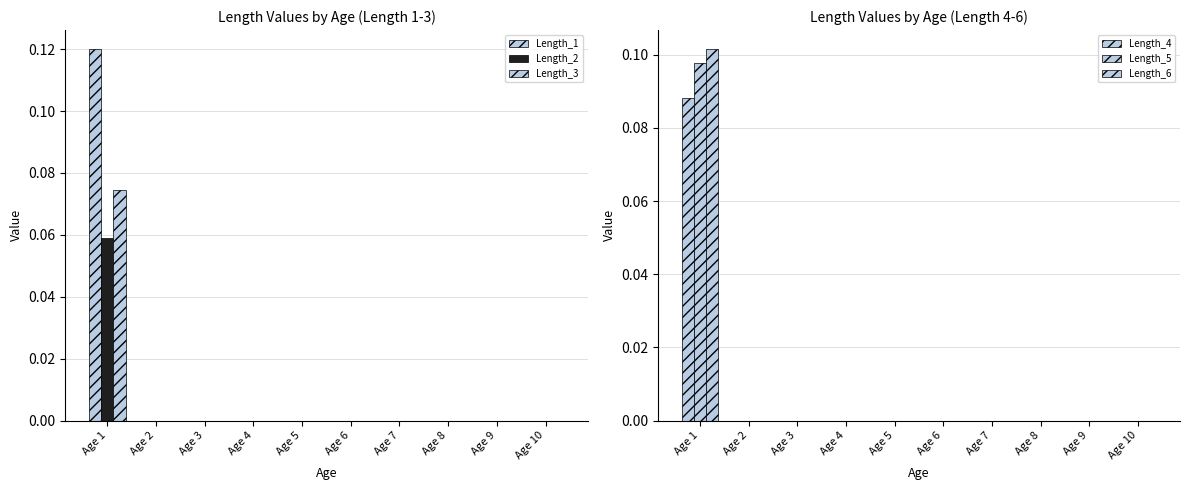

Which series has the largest total across all categories?

Length_1